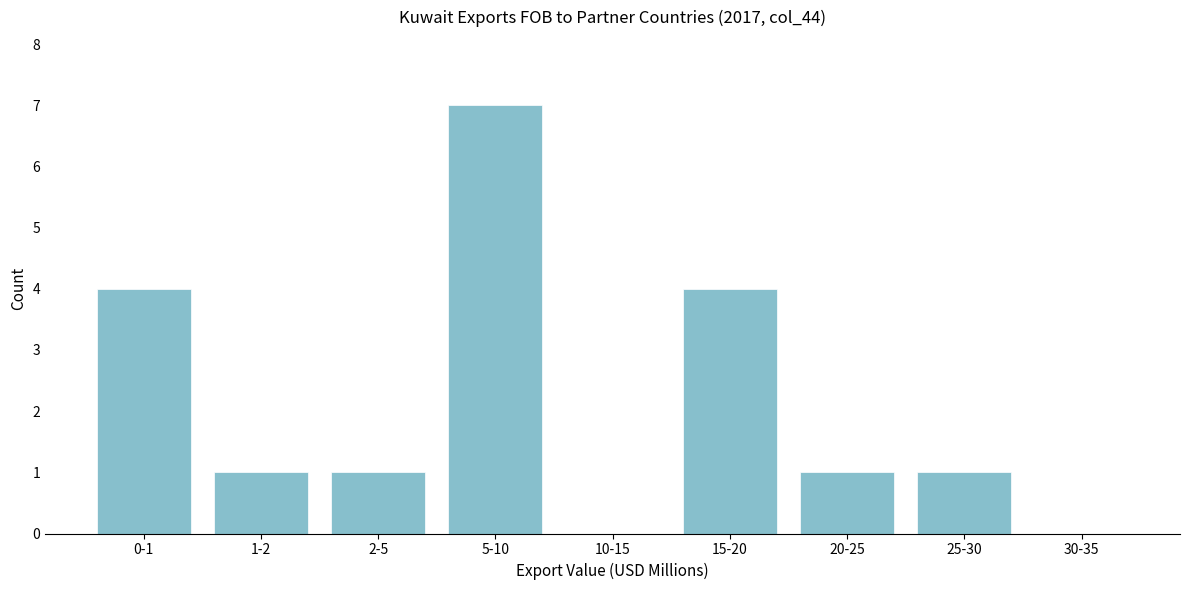

Reading left to right, what are all the values shown in this chart?

0-1=4	1-2=1	2-5=1	5-10=7	10-15=0	15-20=4	20-25=1	25-30=1	30-35=0